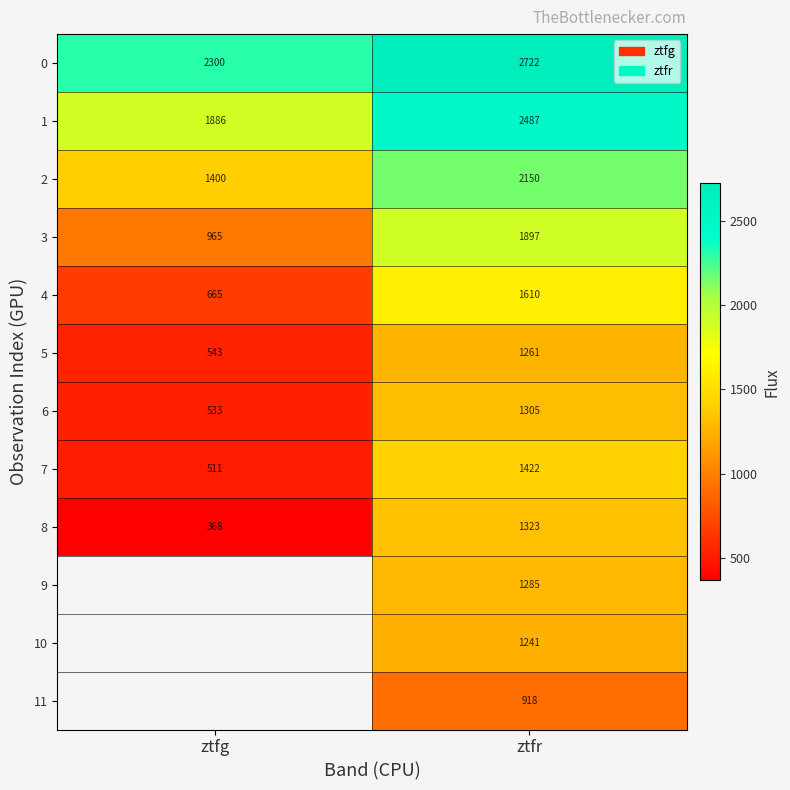

What is the spread (max minus min) of values at ztfr?

1804.0